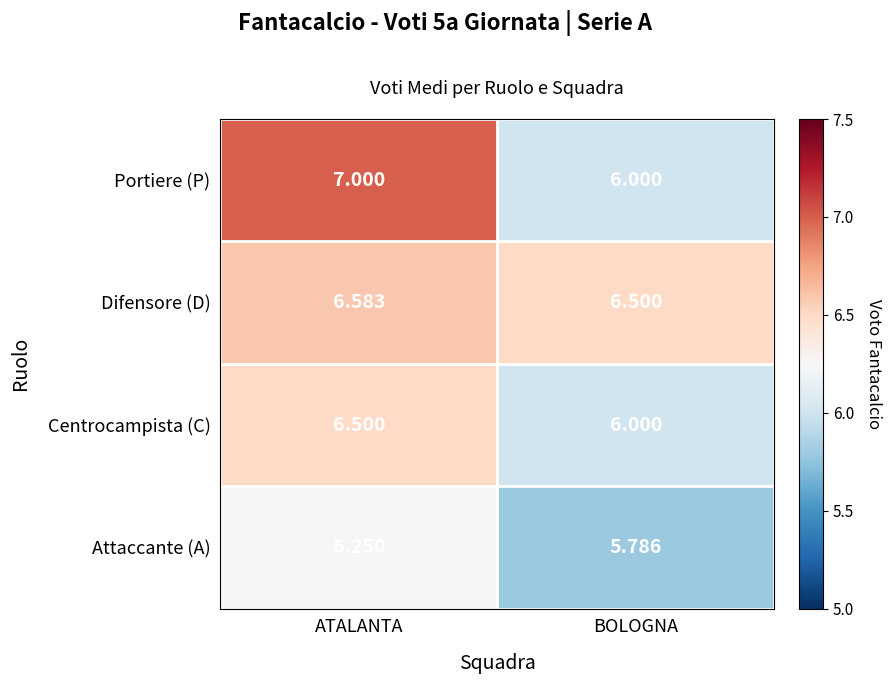

What is the total value across all series at ATALANTA?

26.3